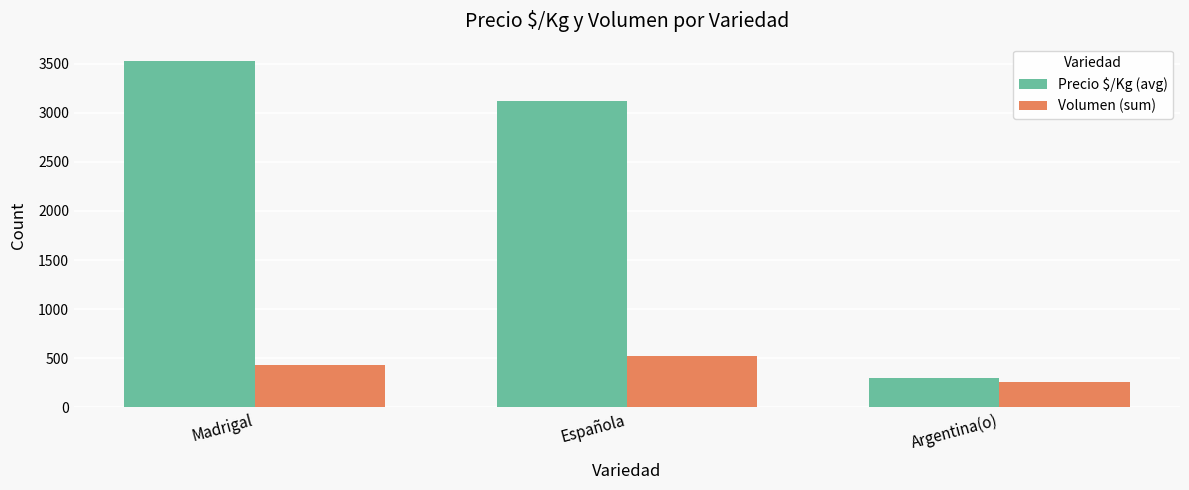

Reading left to right, extract all data points from this chart.

Precio $/Kg (avg): Madrigal=3527	Española=3115	Argentina(o)=295
Volumen (sum): Madrigal=431	Española=526	Argentina(o)=257